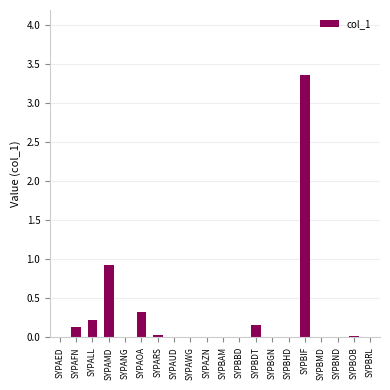

What is the sum of all values?

5.2